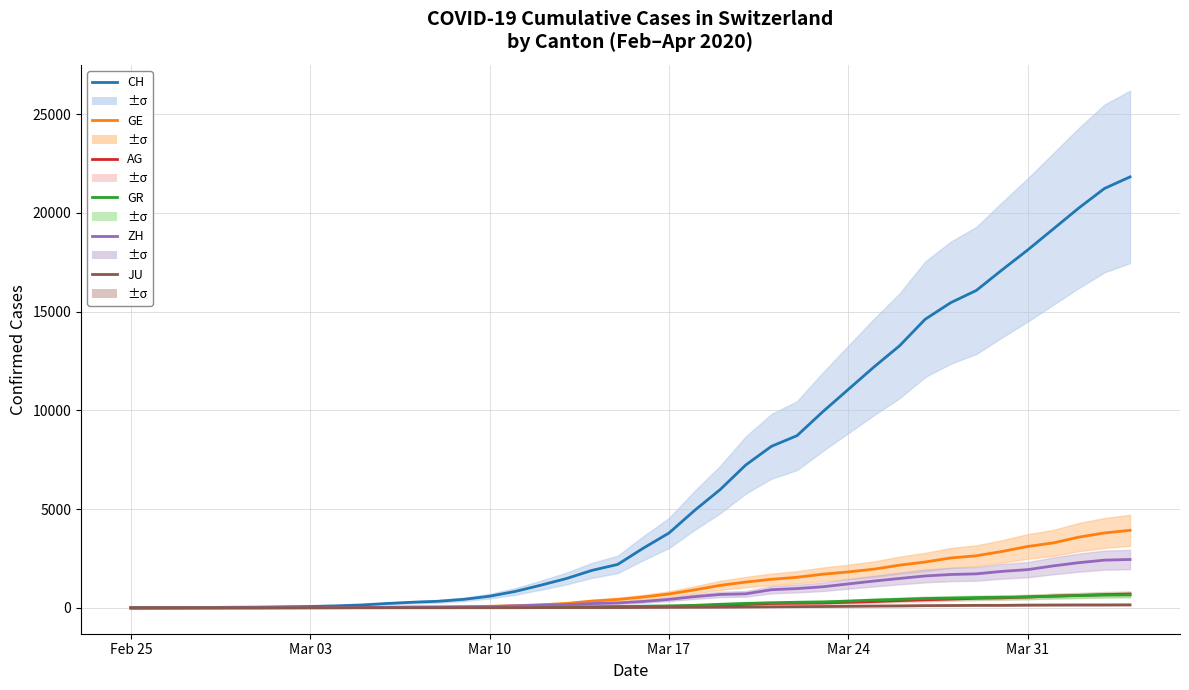

True or false: JU and GR cross at least once.

False